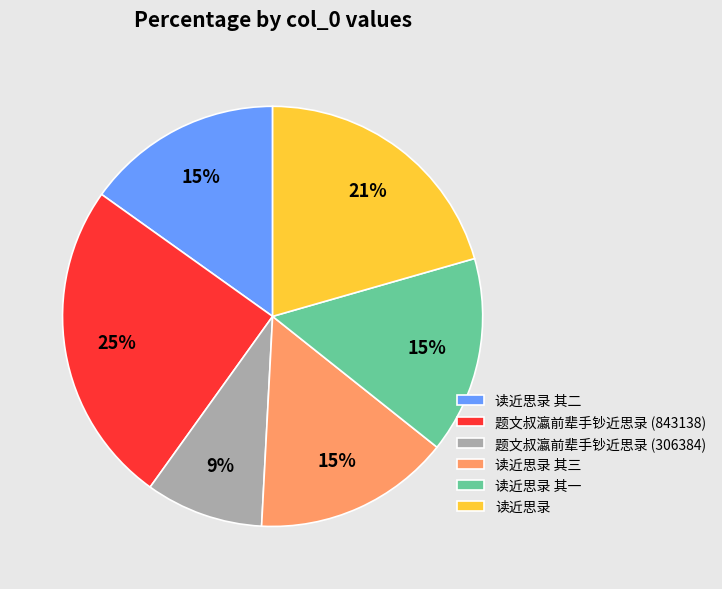

What percentage is the 读近思录 slice, to the nearest percent?

21%